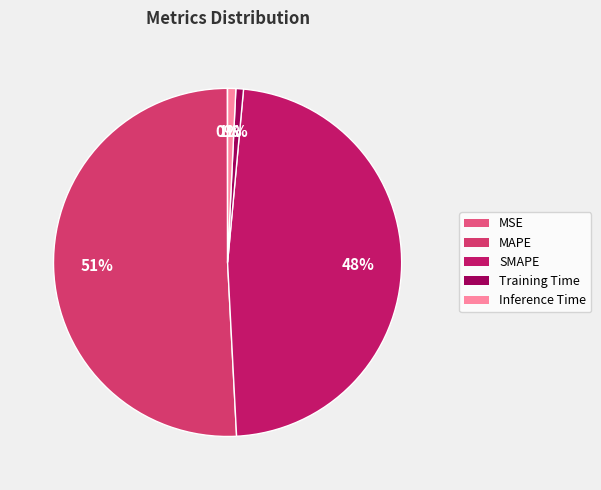

Which category accounts for the majority?

MAPE